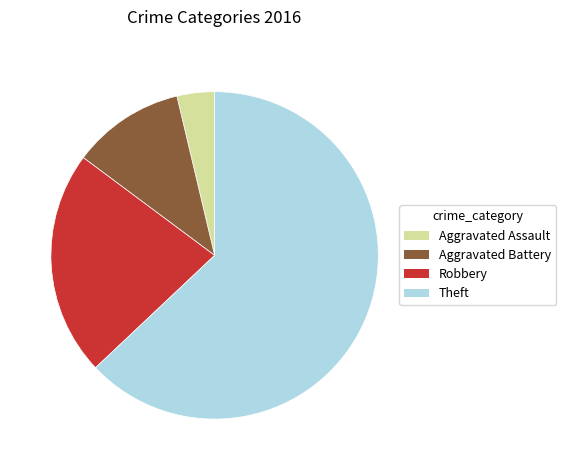

How many segments does this pie chart have?

4